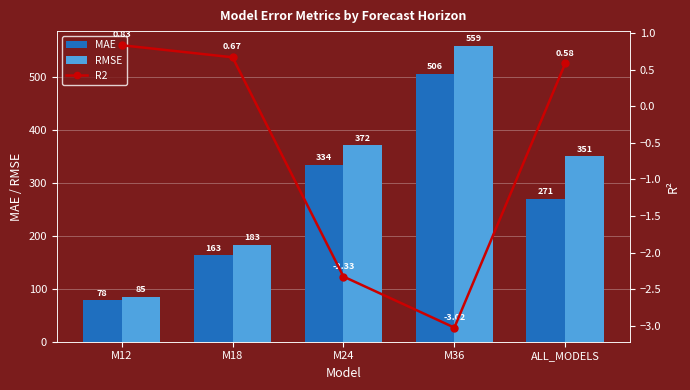

Between M24 and M12, which is larger?

M24